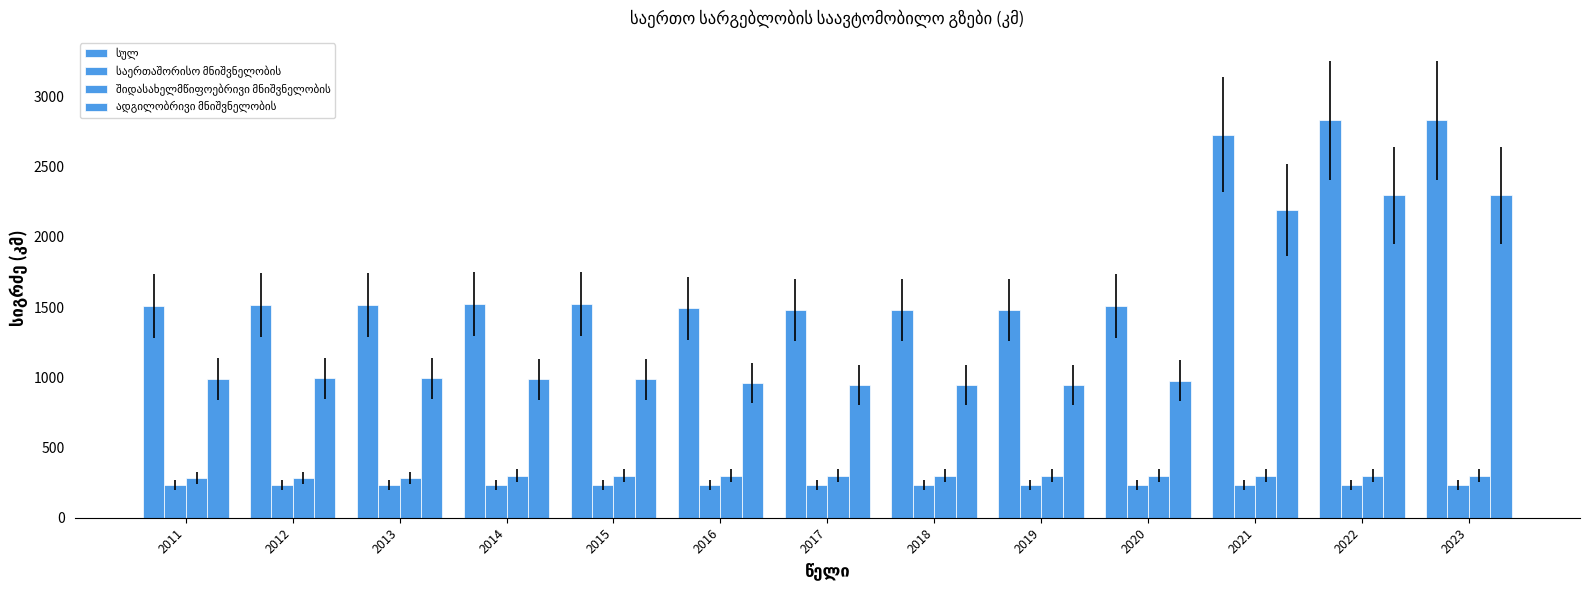

Reading right to left, extract all data points from this chart.

სულ: 2023=2830.2	2022=2830.2	2021=2727.2	2020=1508.8	2019=1477.3	2018=1479.0	2017=1479.0	2016=1492.0	2015=1519.7	2014=1519.7	2013=1514.8	2012=1514.8	2011=1508.8
საერთაშორისო მნიშვნელობის: 2023=234.5	2022=234.5	2021=234.5	2020=234.5	2019=234.5	2018=234.5	2017=234.5	2016=234.5	2015=234.5	2014=234.5	2013=236.5	2012=236.5	2011=236.5
შიდასახელმწიფოებრივი მნიშვნელობის: 2023=299.8	2022=299.8	2021=299.8	2020=299.7	2019=299.7	2018=299.7	2017=299.7	2016=300.1	2015=300.1	2014=300.1	2013=286.1	2012=286.1	2011=286.1
ადგილობრივი მნიშვნელობის: 2023=2295.9	2022=2295.9	2021=2192.9	2020=974.6	2019=943.1	2018=944.8	2017=944.8	2016=957.4	2015=985.1	2014=985.1	2013=992.2	2012=992.2	2011=986.2